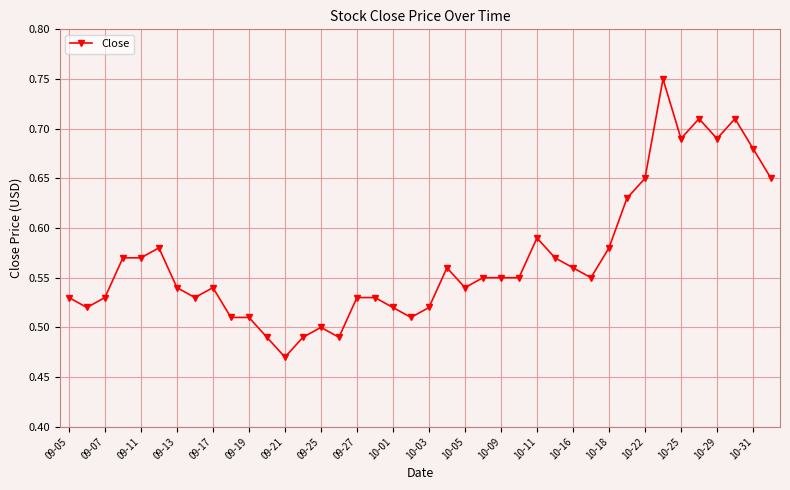

True or false: there are more than 1 points higher than both neighbors.

True